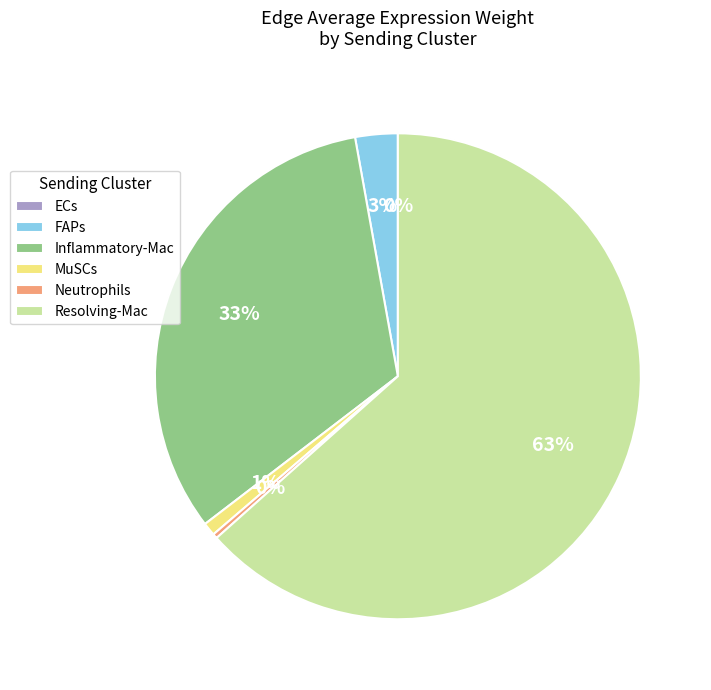

Do Inflammatory-Mac and Resolving-Mac together represent more than half of the pie?

Yes